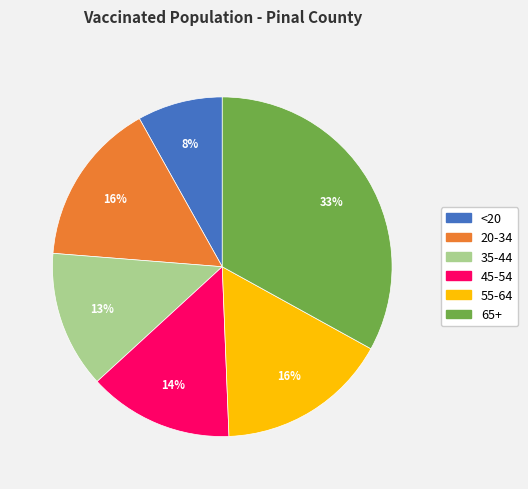

Which category has the smallest portion of the pie?

<20